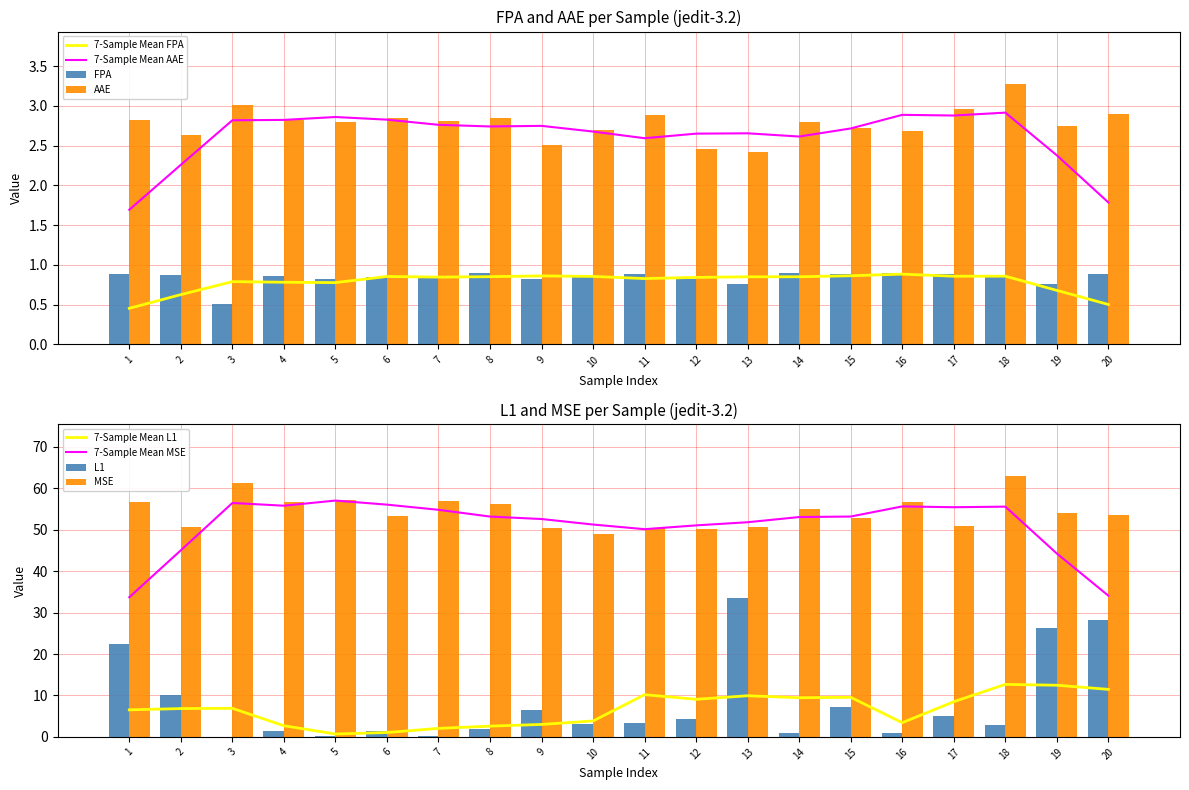

Is the value of AAE at 8 greater than the value of MSE at 12?

No